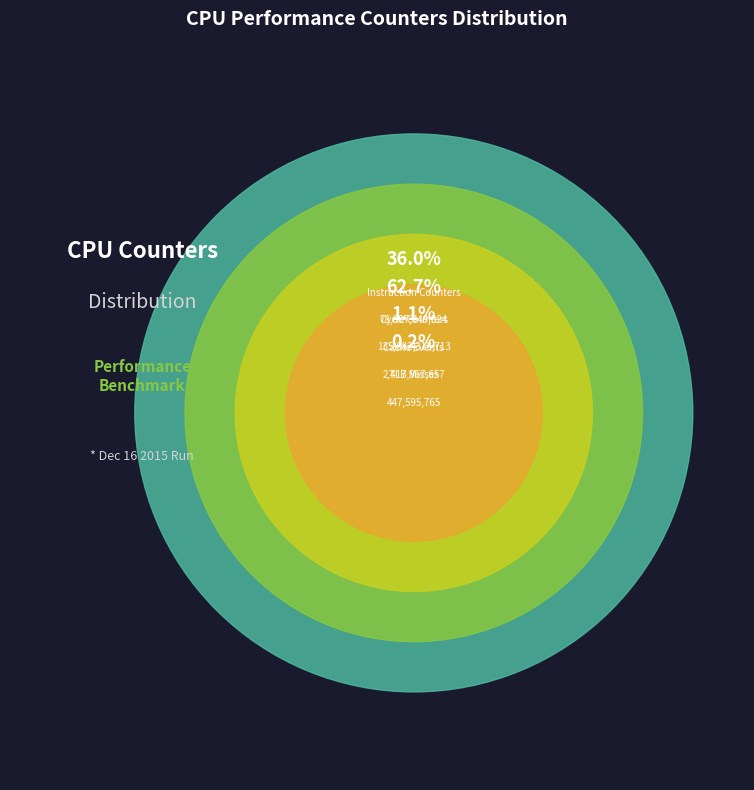

Is it true that l2_lines_in_any is 0% of the pie?

True